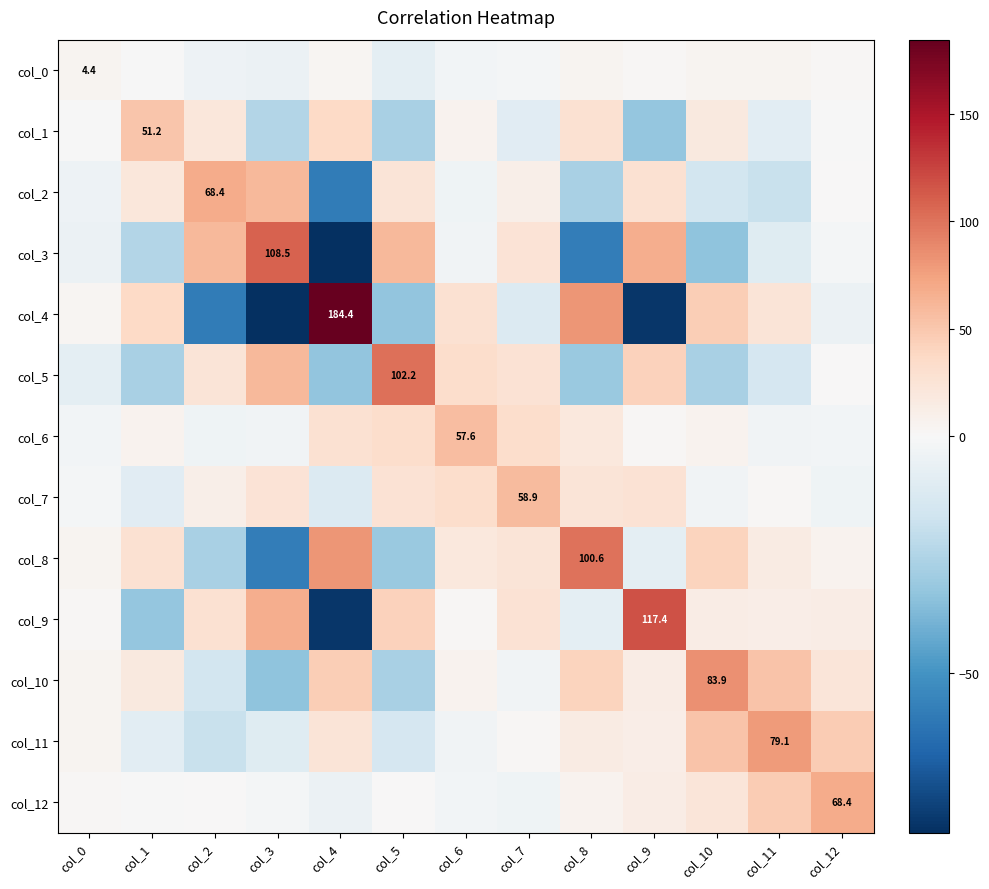

True or false: col_9 has a value of 66.7 at col_3.

True